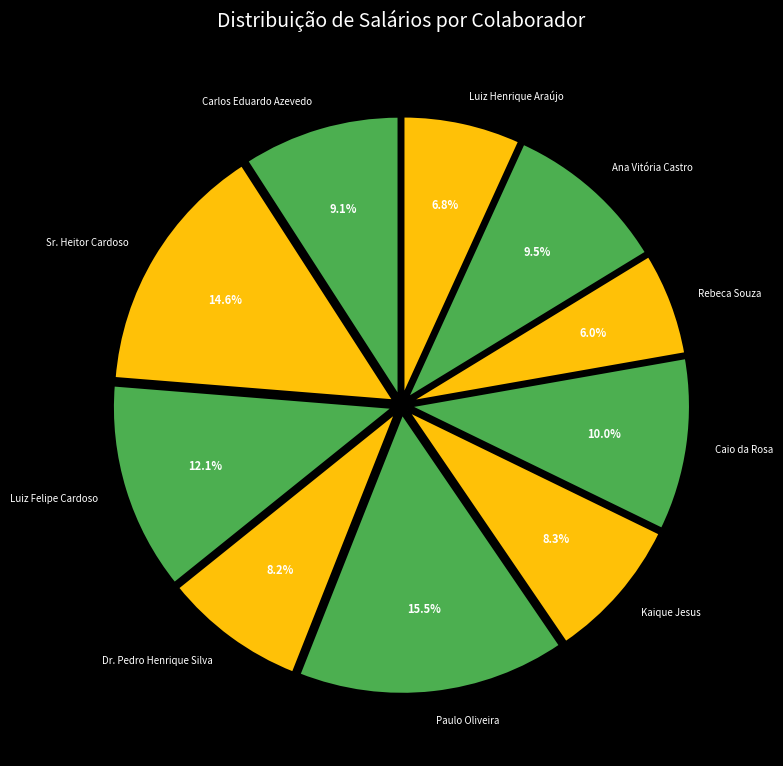

Which has a higher value, Luiz Felipe Cardoso or Sr. Heitor Cardoso?

Sr. Heitor Cardoso